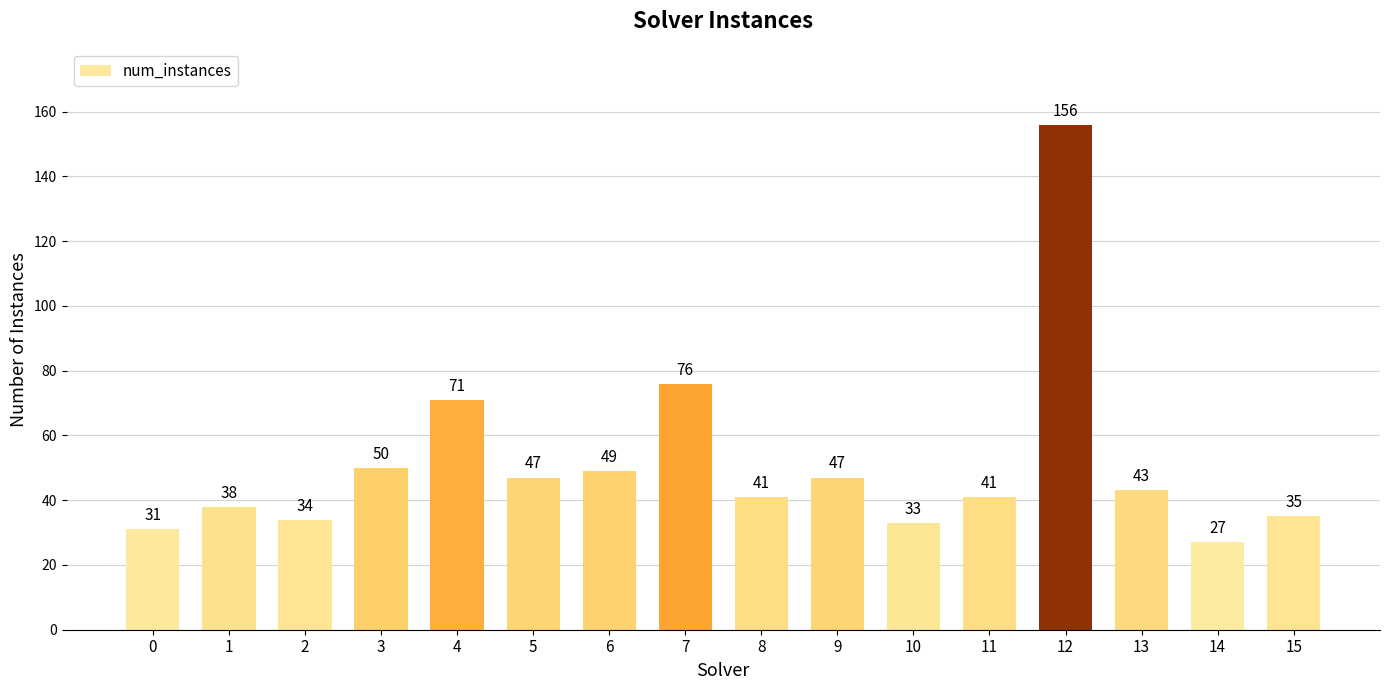

Where is the data nearest to the value 91?

7